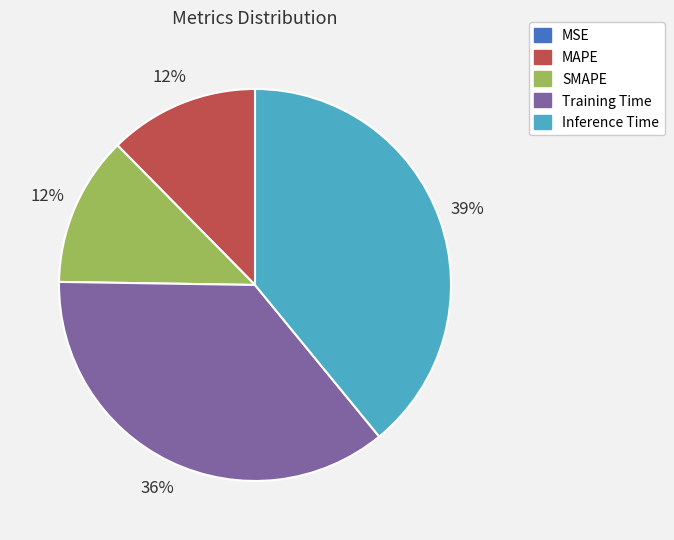

To the nearest percent, what is the difference between the largest and smallest slice percentages?

39%